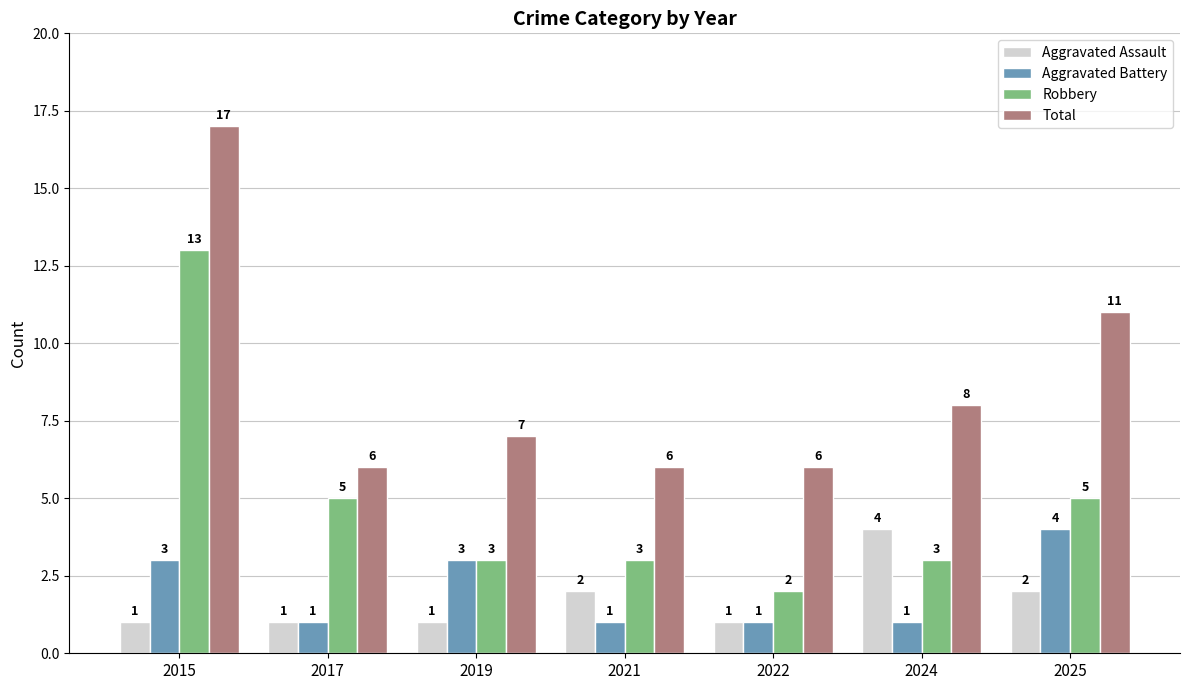

What is the difference between the maximum and minimum values in the Aggravated Assault series?

3